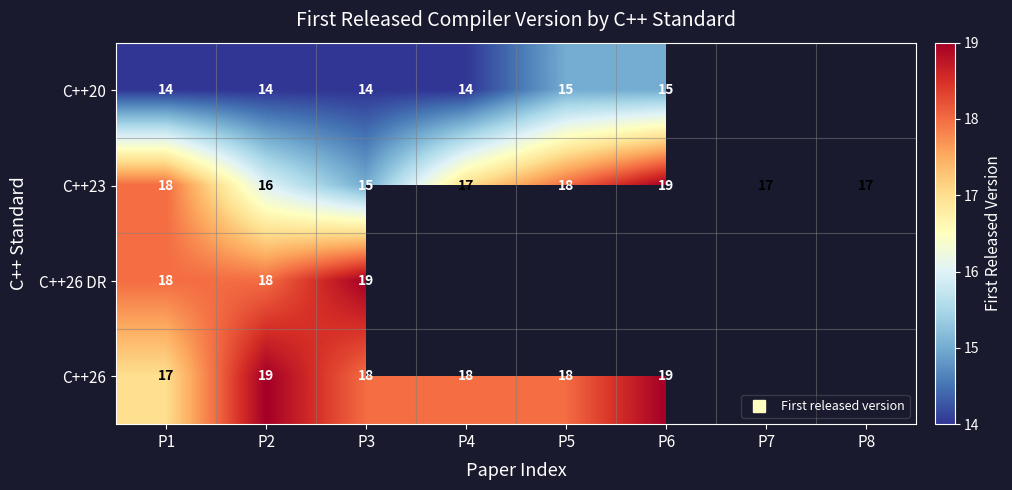

What is the difference between the highest and lowest values at P5?

3.0